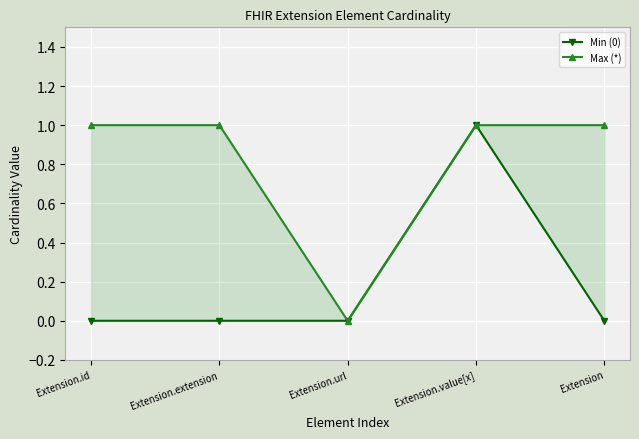

True or false: Max (*) and Min (0) cross at least once.

False